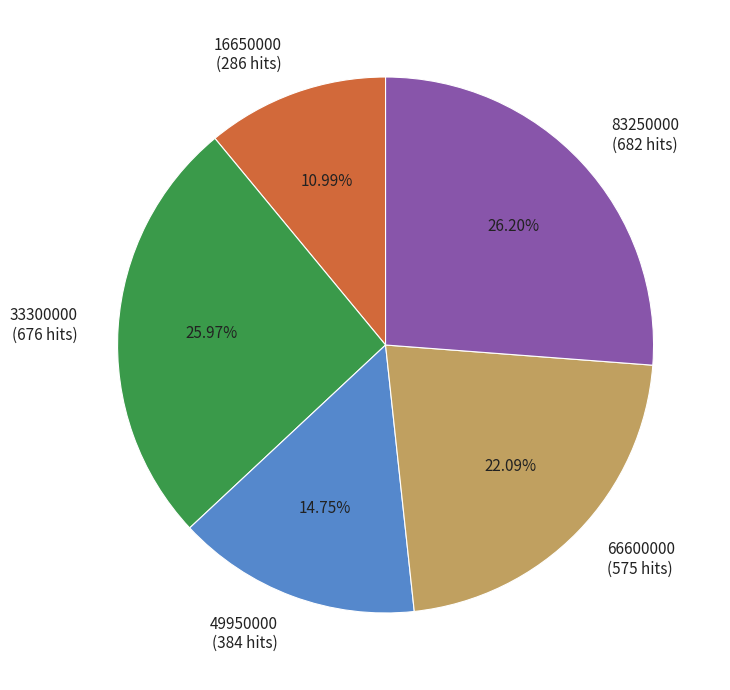

Count the number of slices in the pie.

5